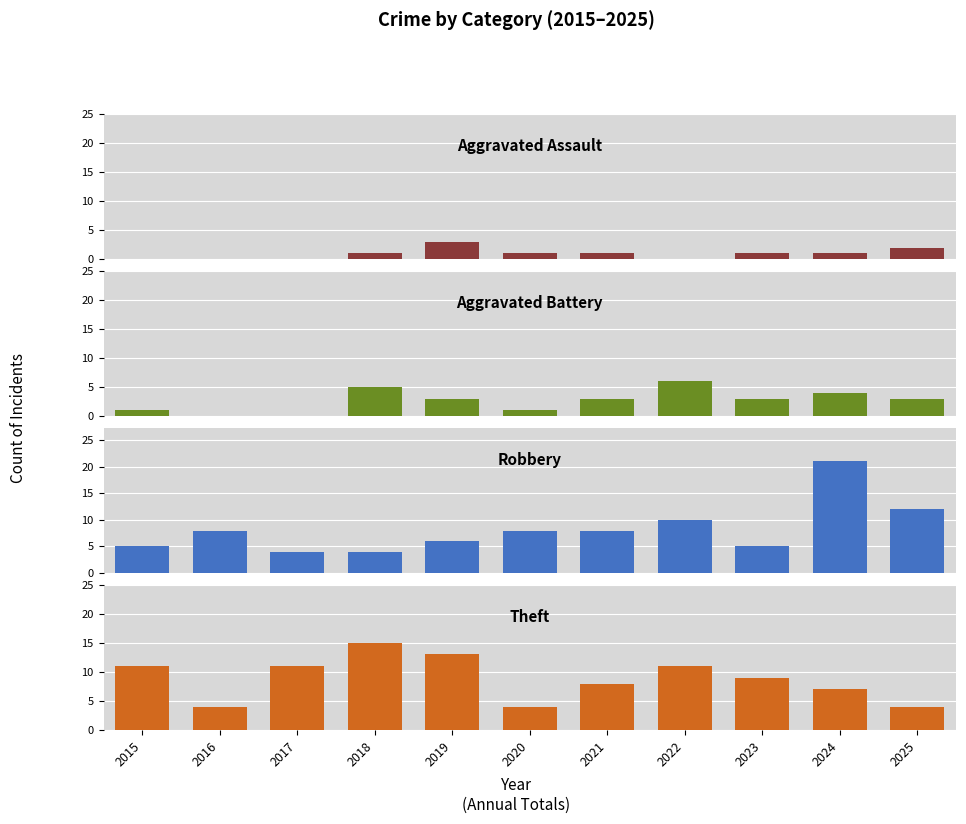

Rank the series at 2022 from lowest to highest value.

Aggravated Assault, Aggravated Battery, Robbery, Theft